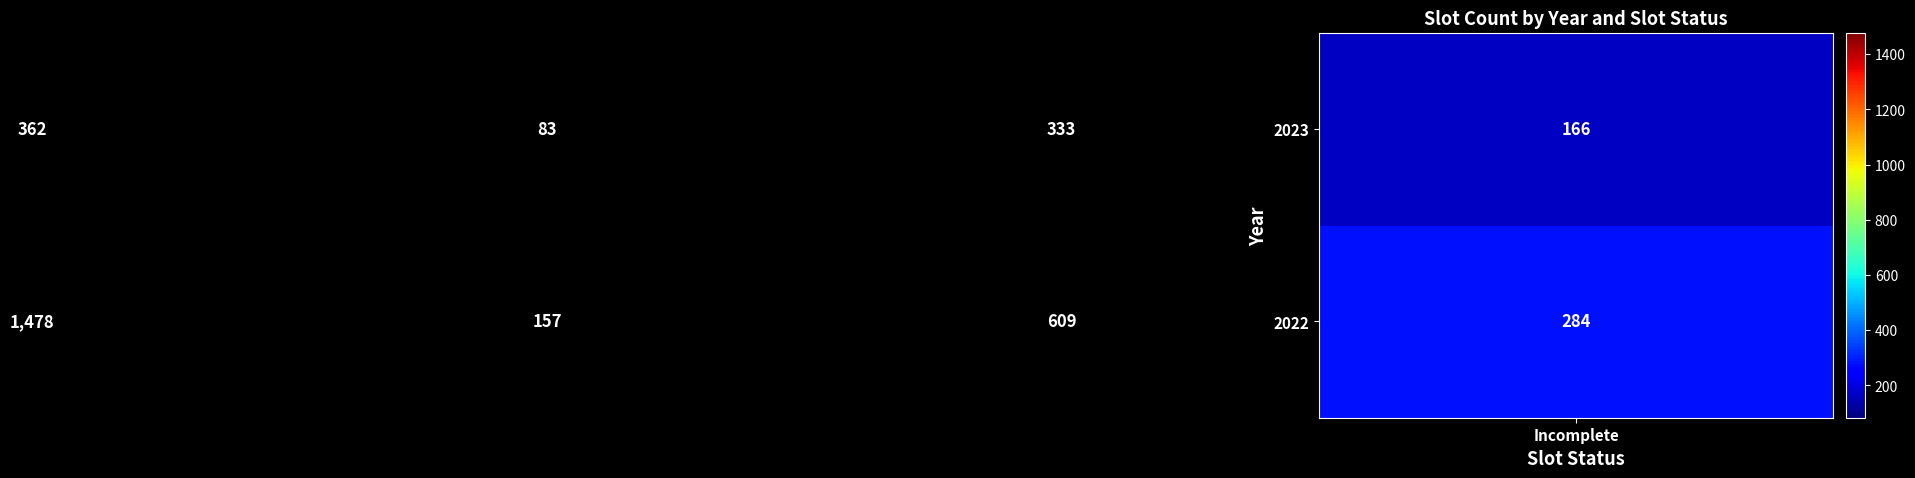

Rank the series by their maximum value, from lowest to highest.

2023, 2022